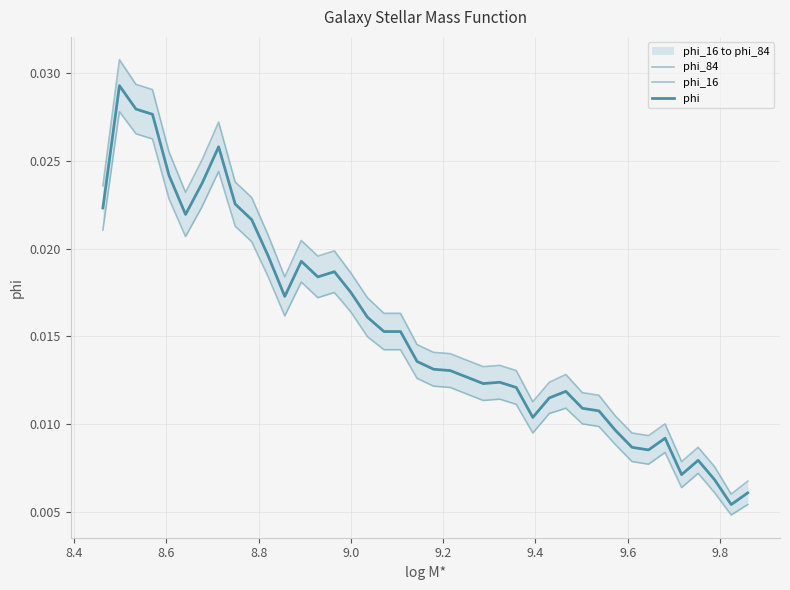

List the series in order of their peak value, highest first.

phi_84, phi, phi_16